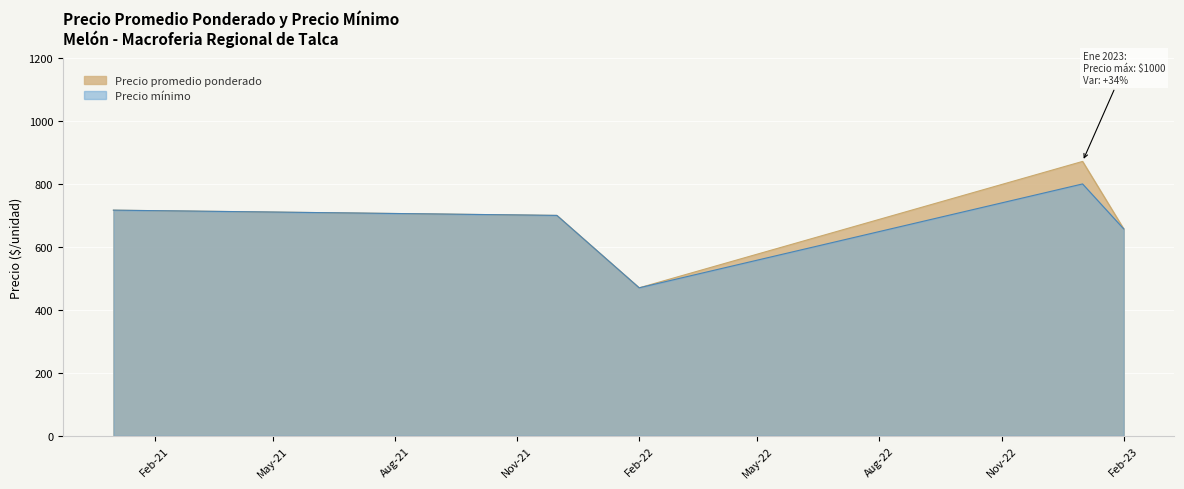

Which series has the largest total across all categories?

Precio promedio ponderado